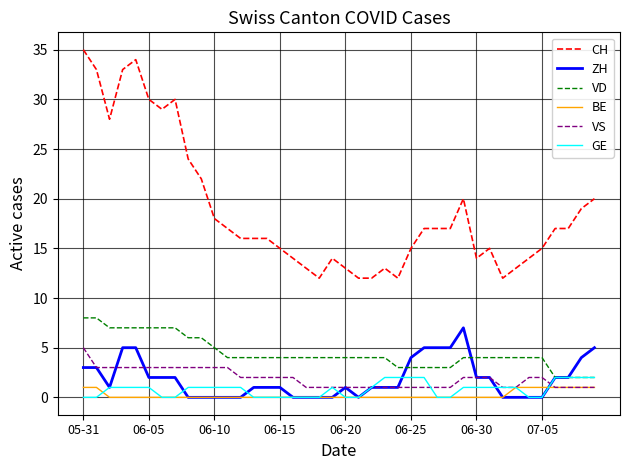

Which series has the largest total across all categories?

CH